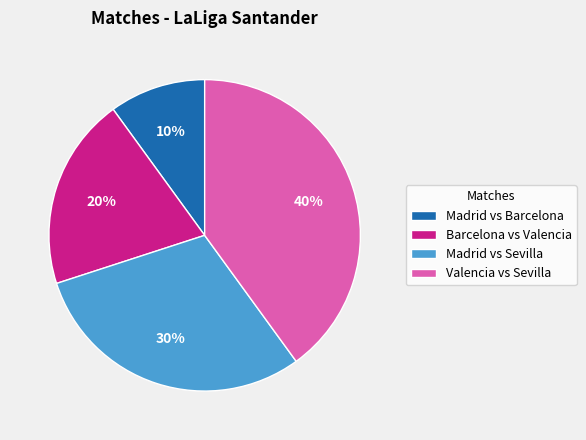

The Madrid vs Sevilla slice represents 30% of the pie. True or false?

True